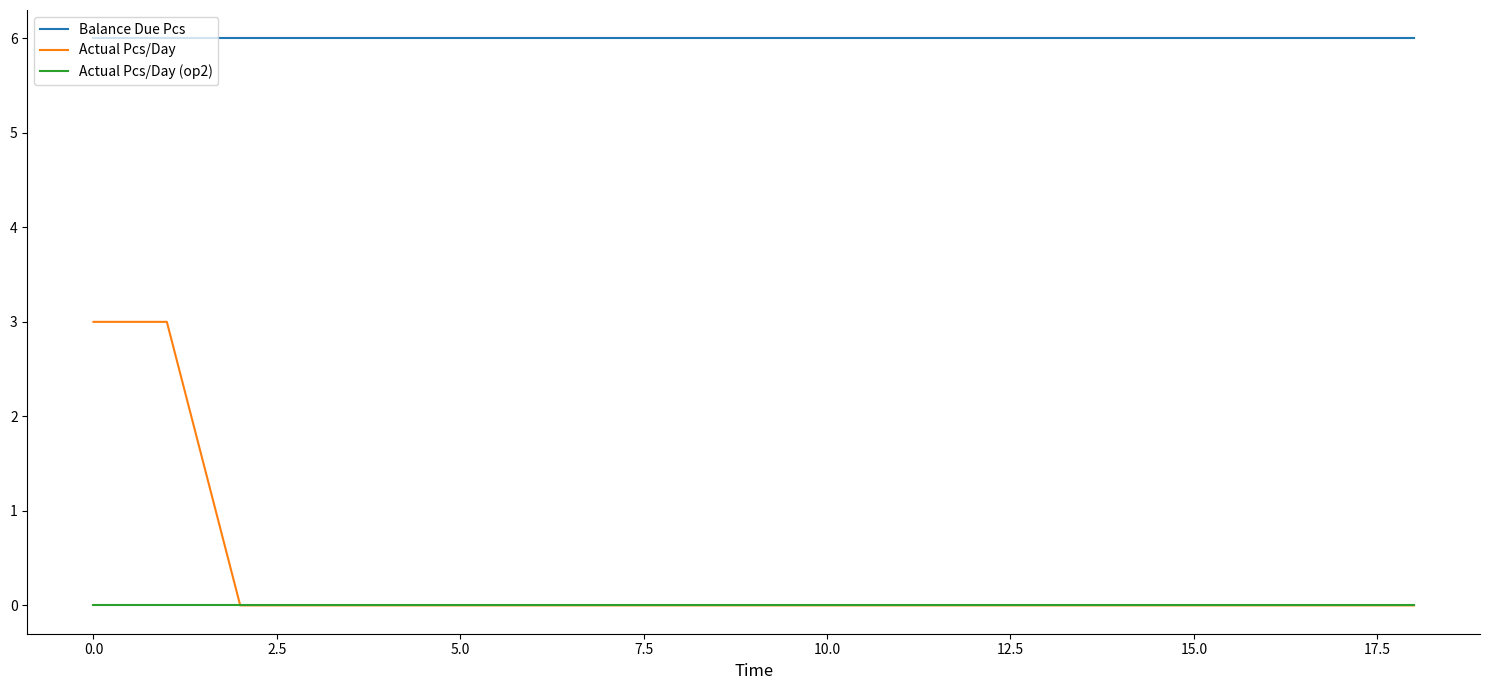

Which series has the widest spread of values?

Actual Pcs/Day